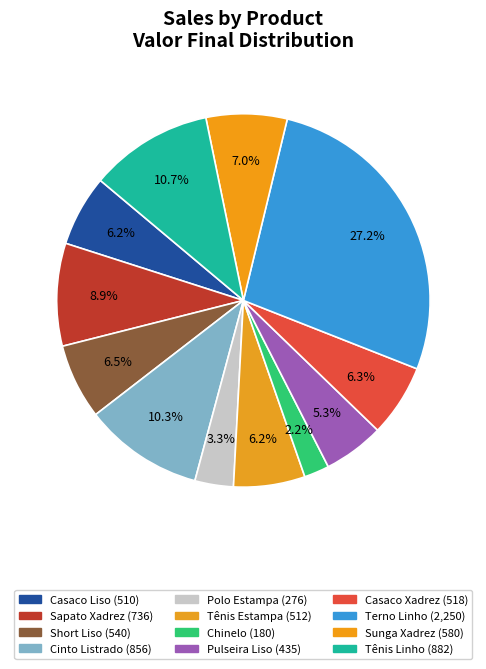

Is there a majority slice in this chart?

No